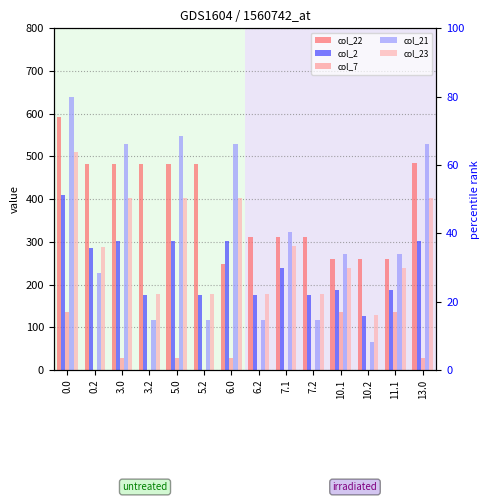

What is the difference between the second highest and second lowest values in the col_23 series?

224.3